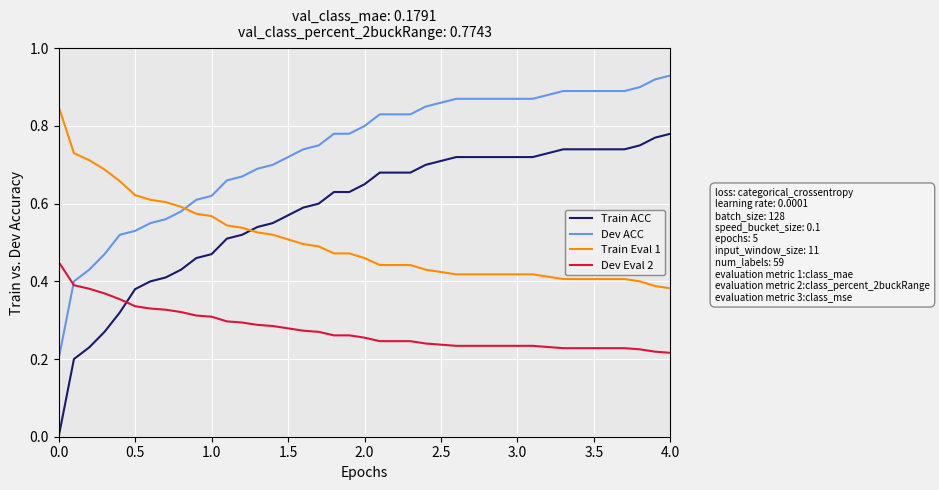

Rank the series by their average value, from highest to lowest.

Dev ACC, Train ACC, Train Eval 1, Dev Eval 2